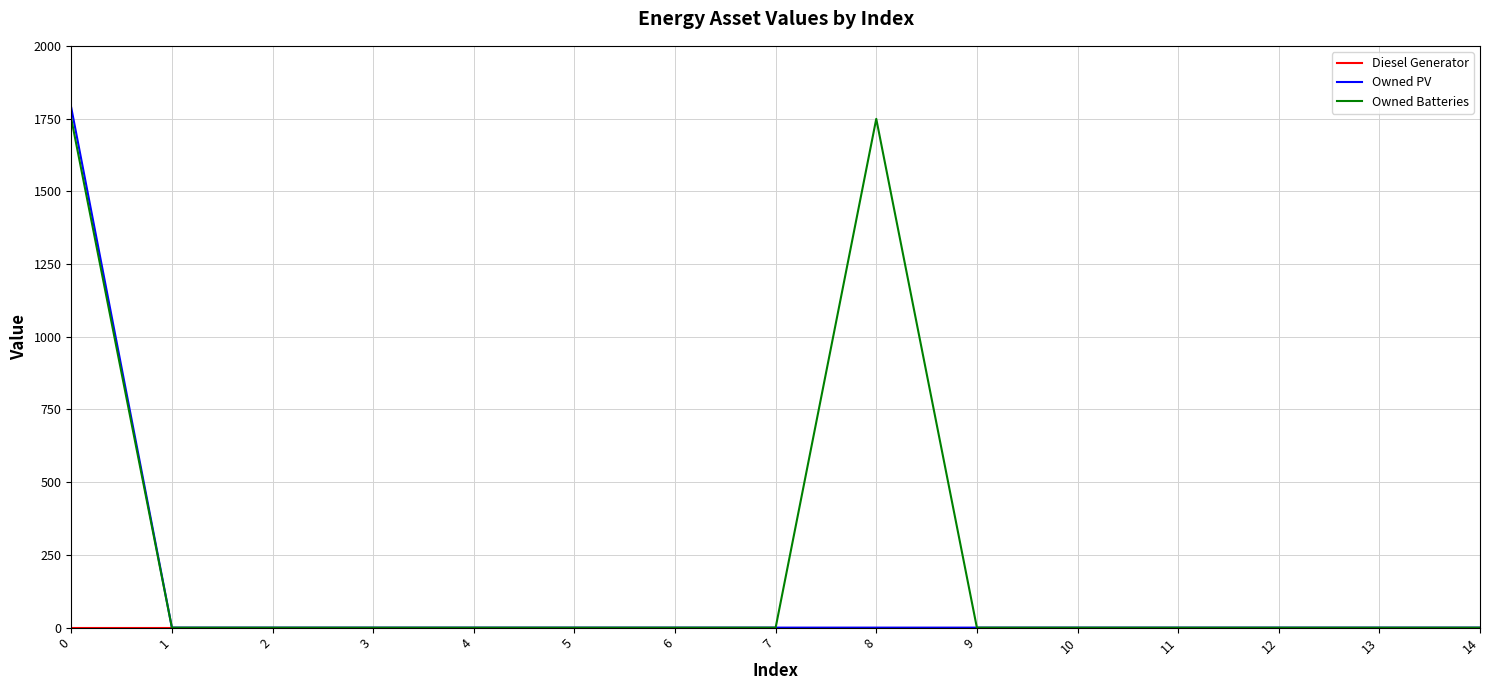

The value of Owned Batteries at 9 is 0. True or false?

True